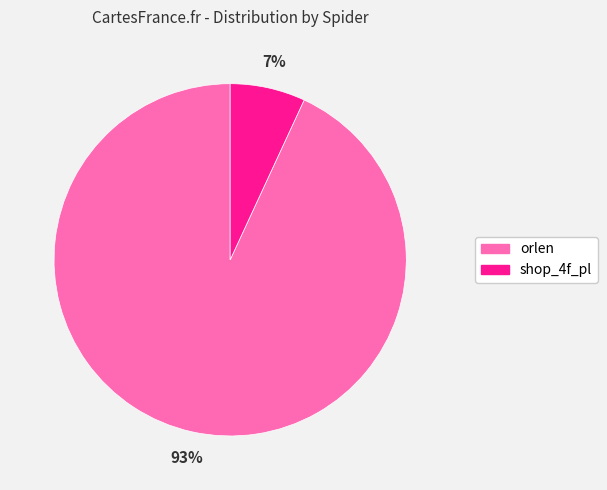

To the nearest percent, what is the difference between the largest and smallest slice percentages?

86%